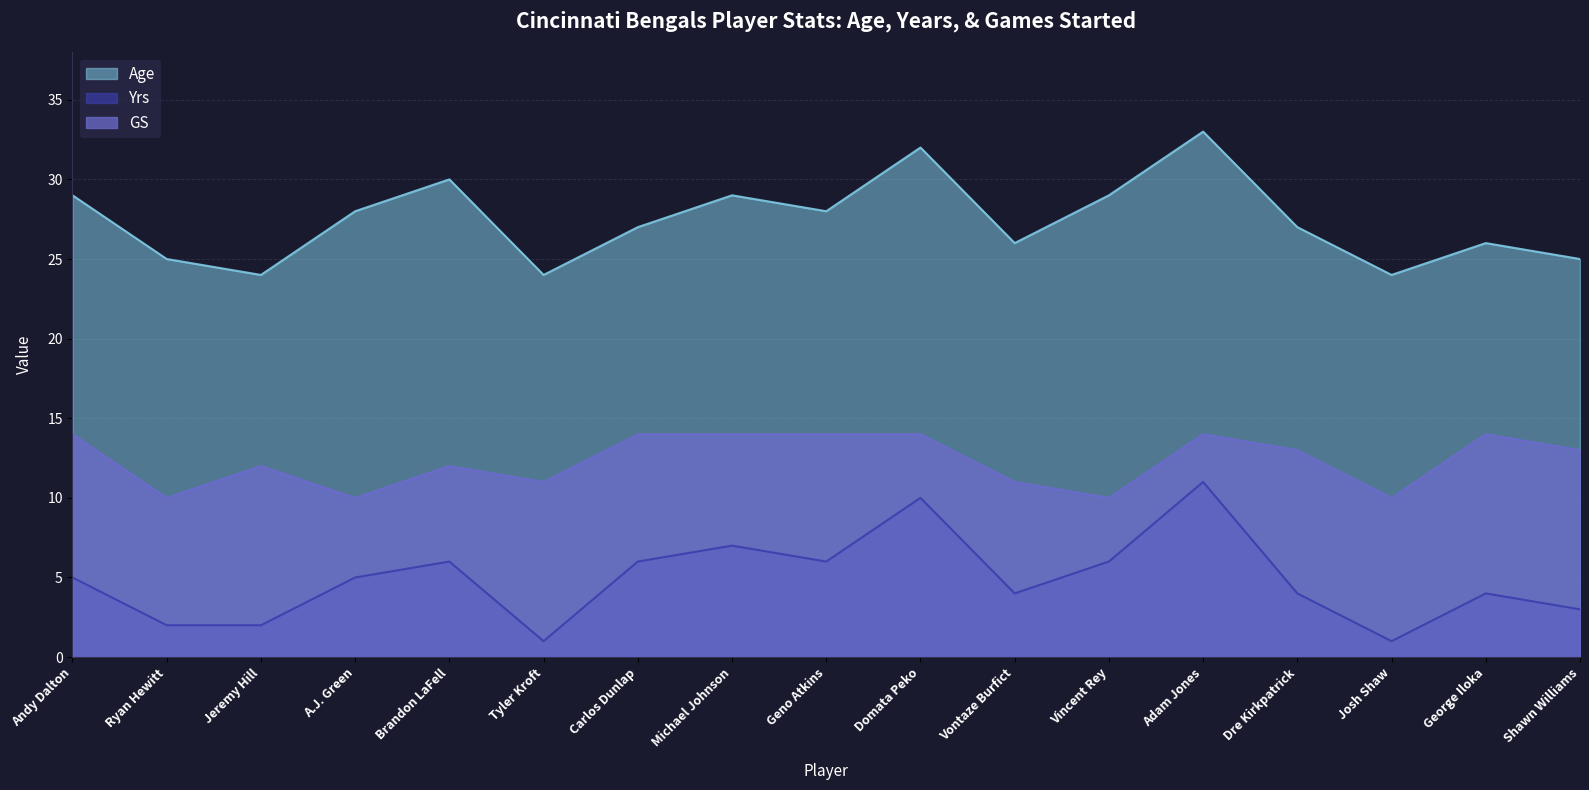

Read the Age value at Andy Dalton.

29